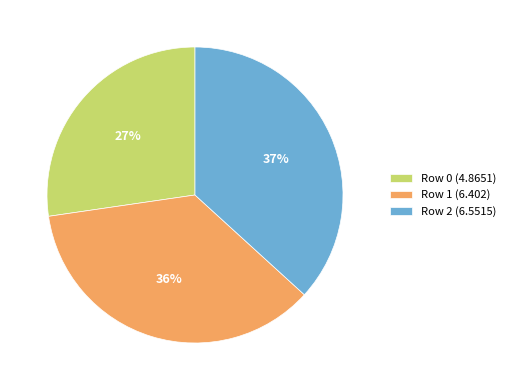

What percentage is the Row 2 slice, to the nearest percent?

37%